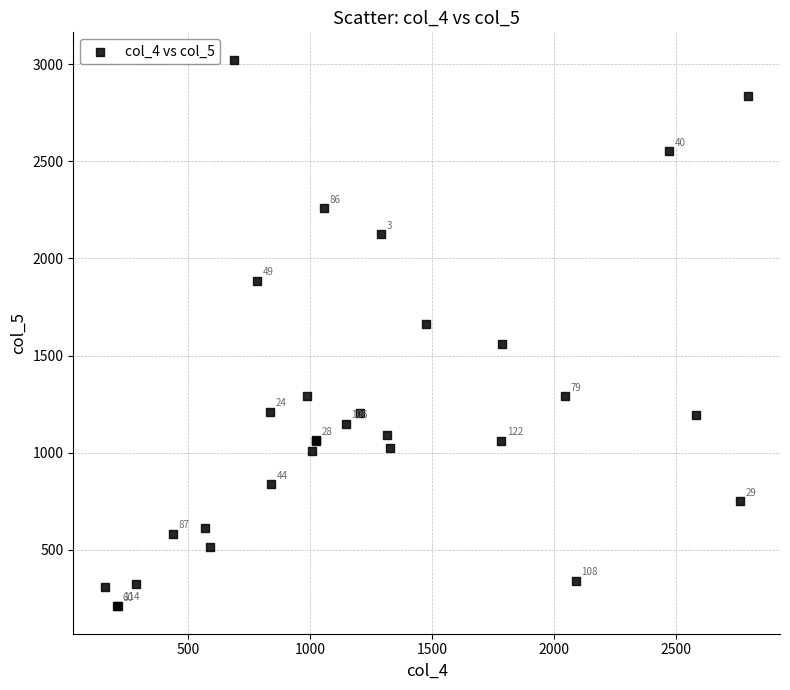

What Y value in the scatter plot is closest to 1616?

1661